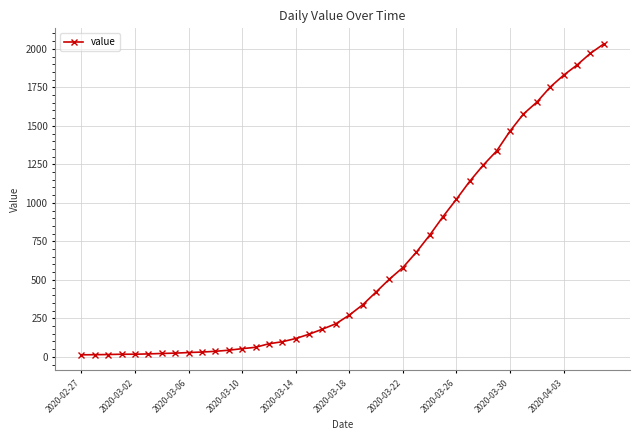

What is the maximum value shown in the chart?

2032